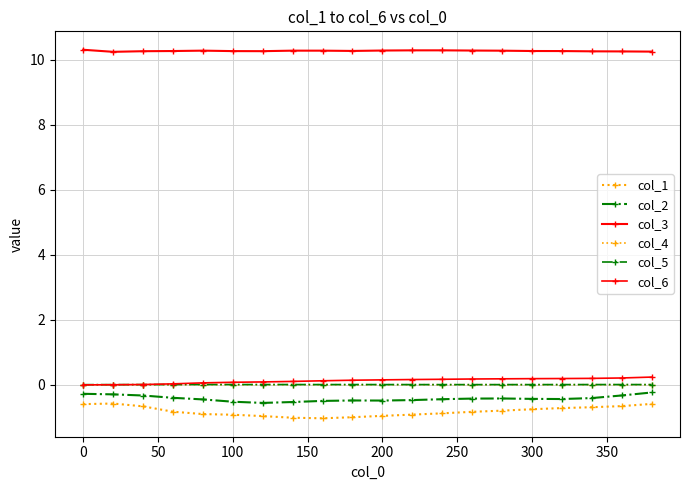

Does the chart display data point markers on the line(s)?

Yes